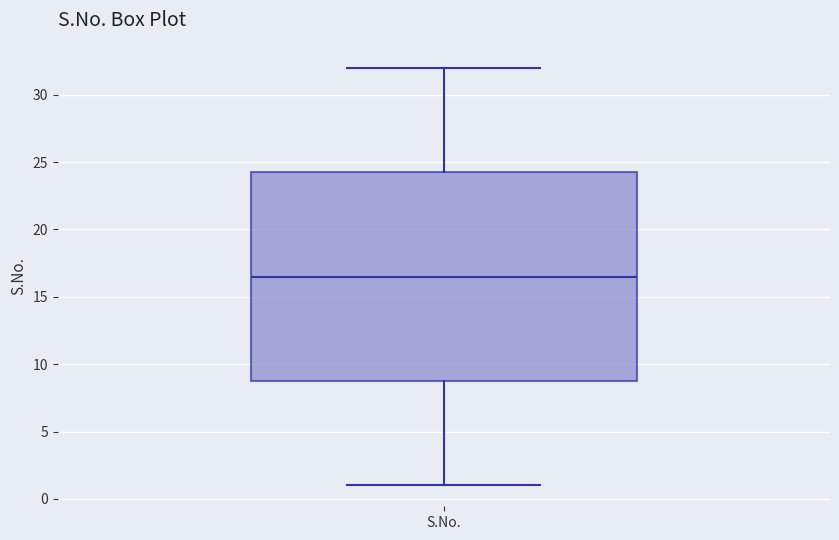

Read this box plot against the y-axis: the position of the median line, the range covered by the box, and the ends of both whiskers. The values are not printed on the chart, so give them approximately, as read against the axis.

median 16.5, box 9.0 to 24.5, whiskers 1.0 to 32.0